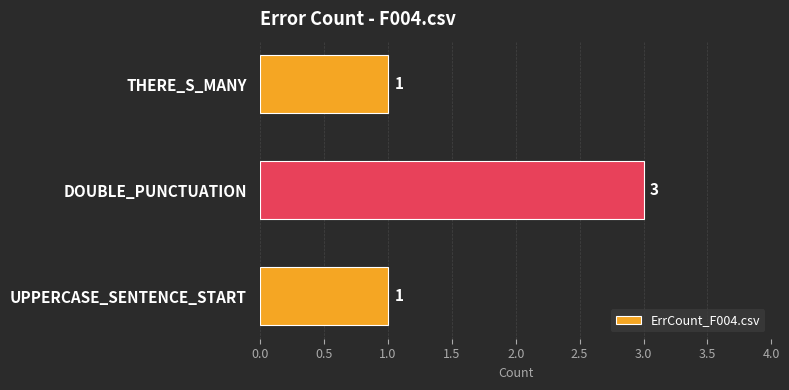

The value at UPPERCASE_SENTENCE_START is 1. True or false?

True